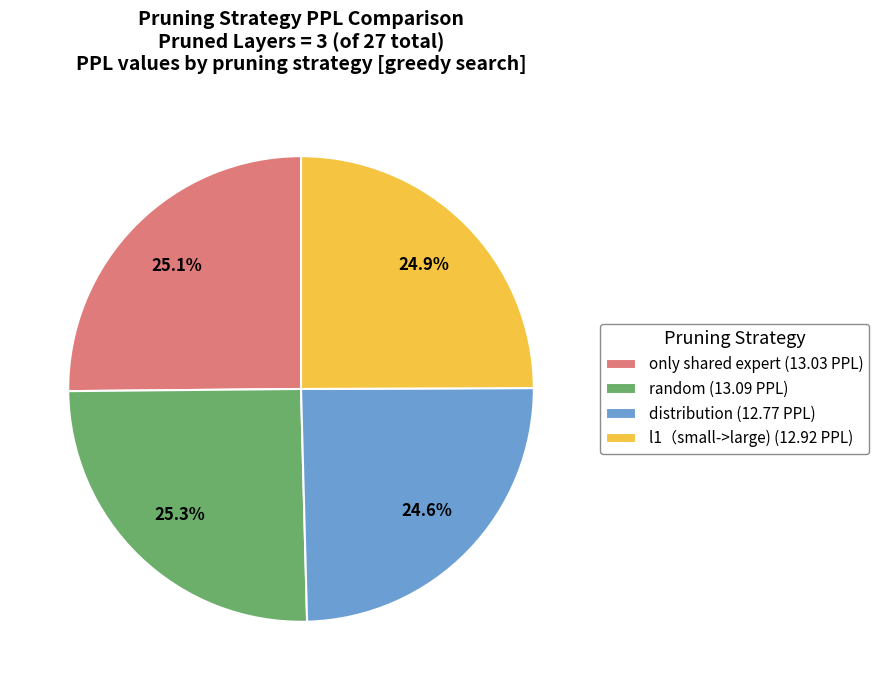

Is it true that only shared expert is 14% of the pie?

False